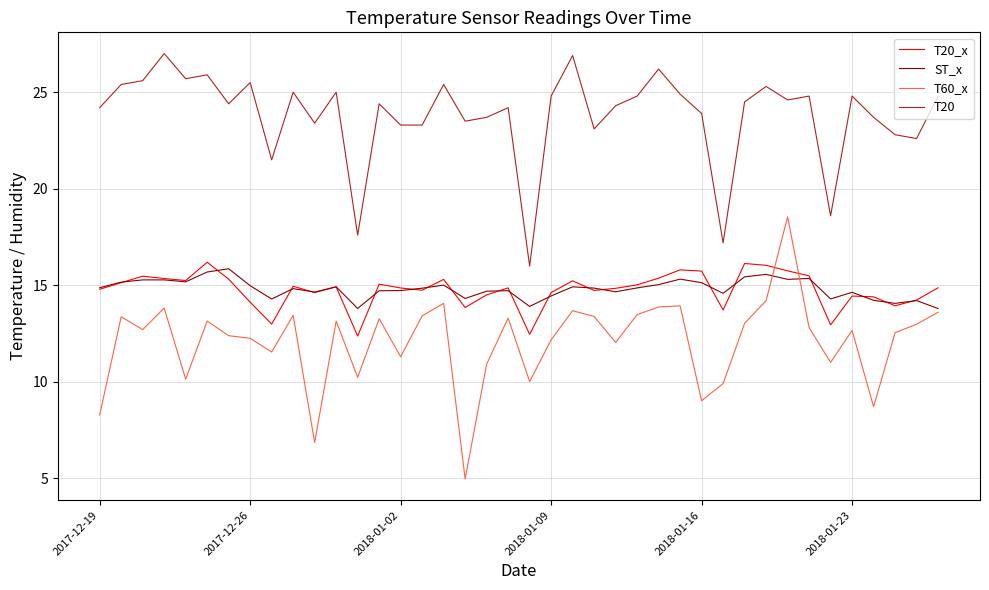

Which series has the largest total across all categories?

T20